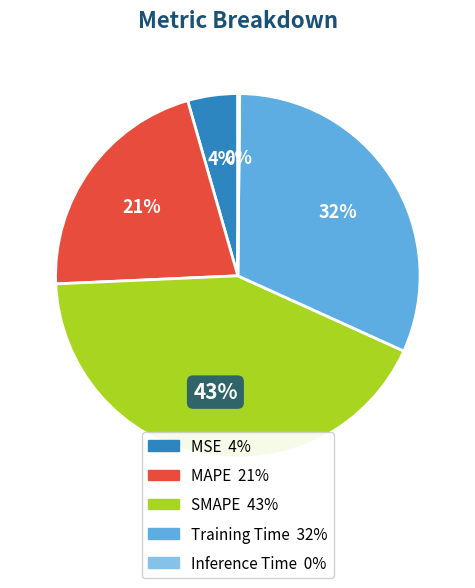

Which category has the biggest portion of the pie?

SMAPE